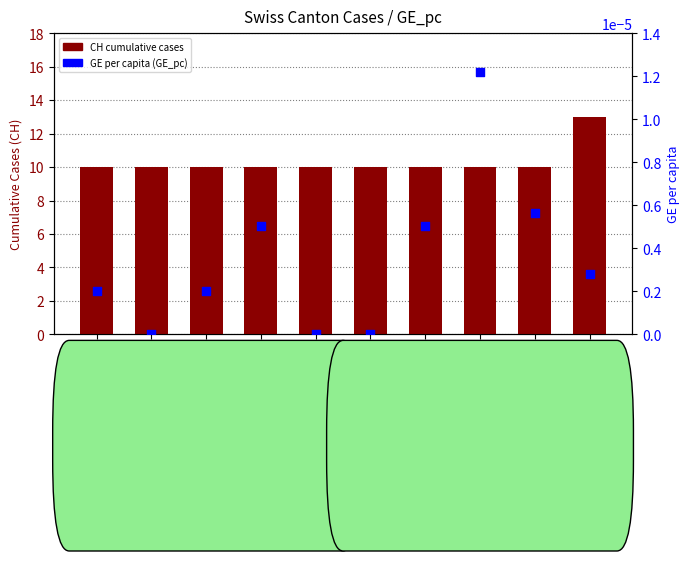

Which series has the widest spread of Y values?

CH (cumulative cases)